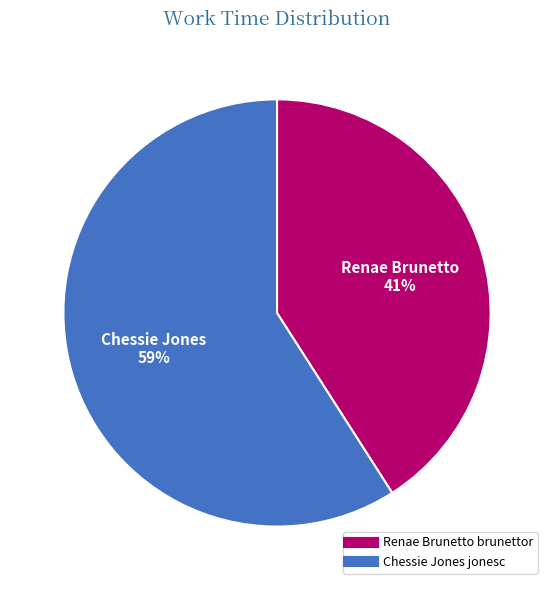

Is it true that Renae Brunetto brunettor is 41% of the pie?

True